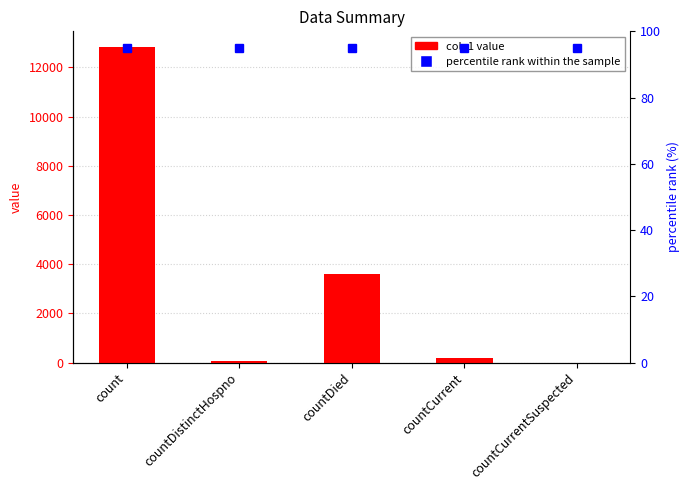

What is the change in value from countDistinctHospno to countCurrentSuspected?

-70